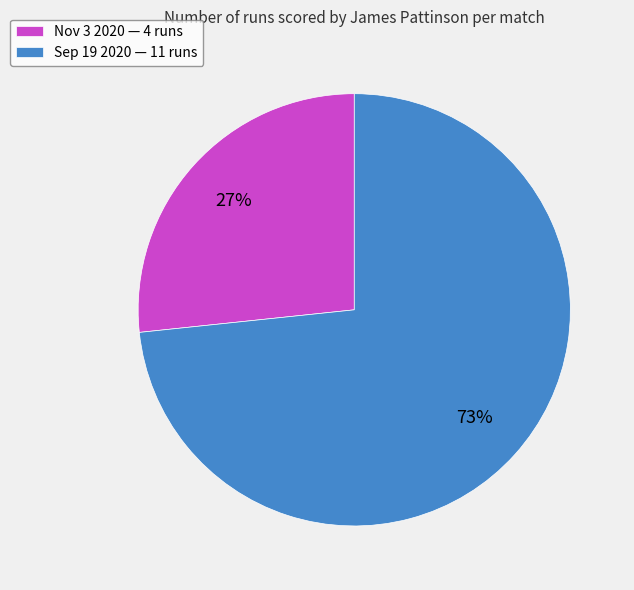

What is the smallest slice in the pie chart?

Nov 3 2020